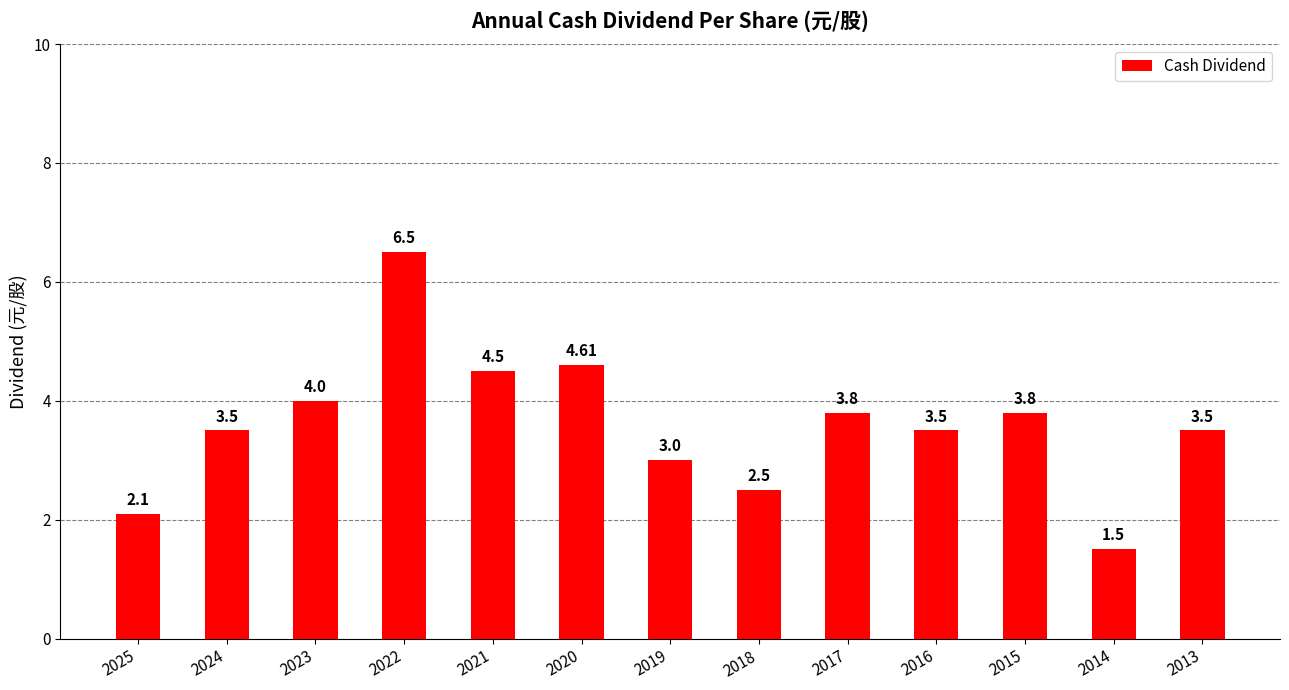

Where is the data nearest to the value 4?

2023